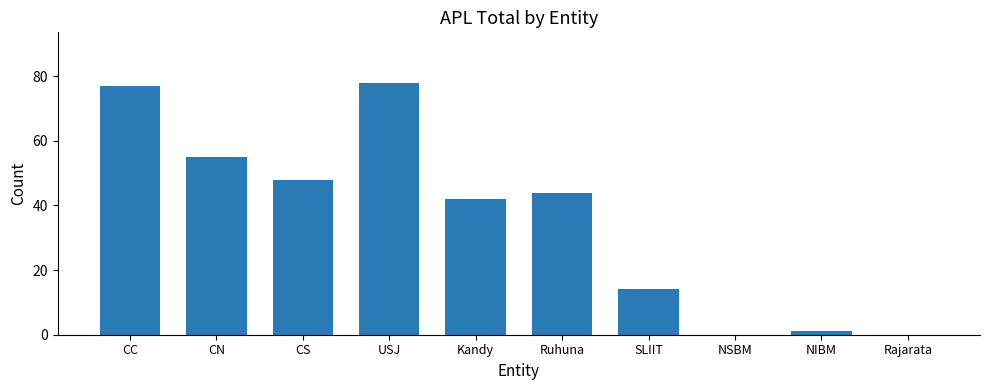

What is the difference between the values at CC and CS?

29